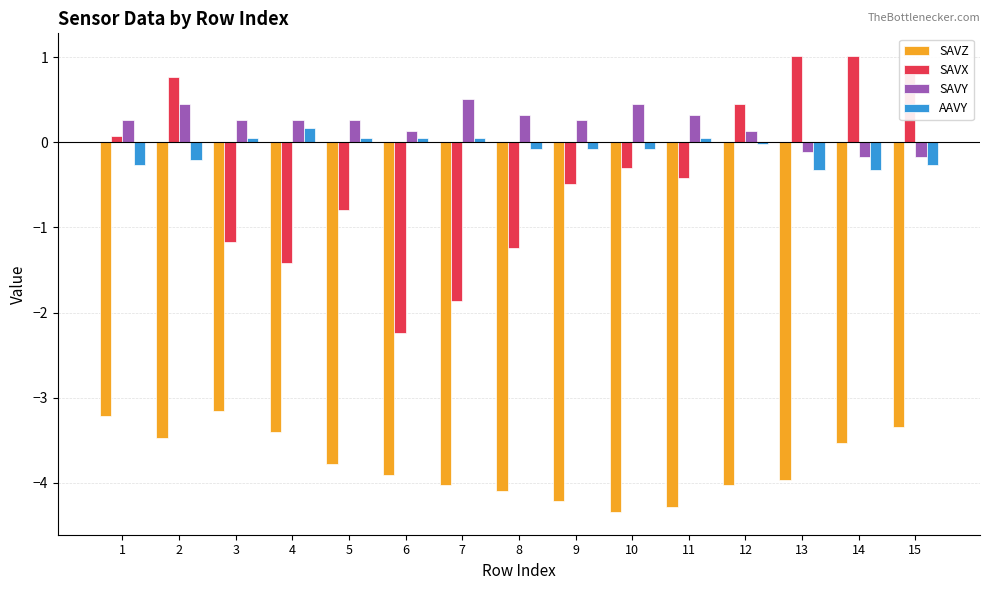

What is the highest value of the SAVX series?

1.0